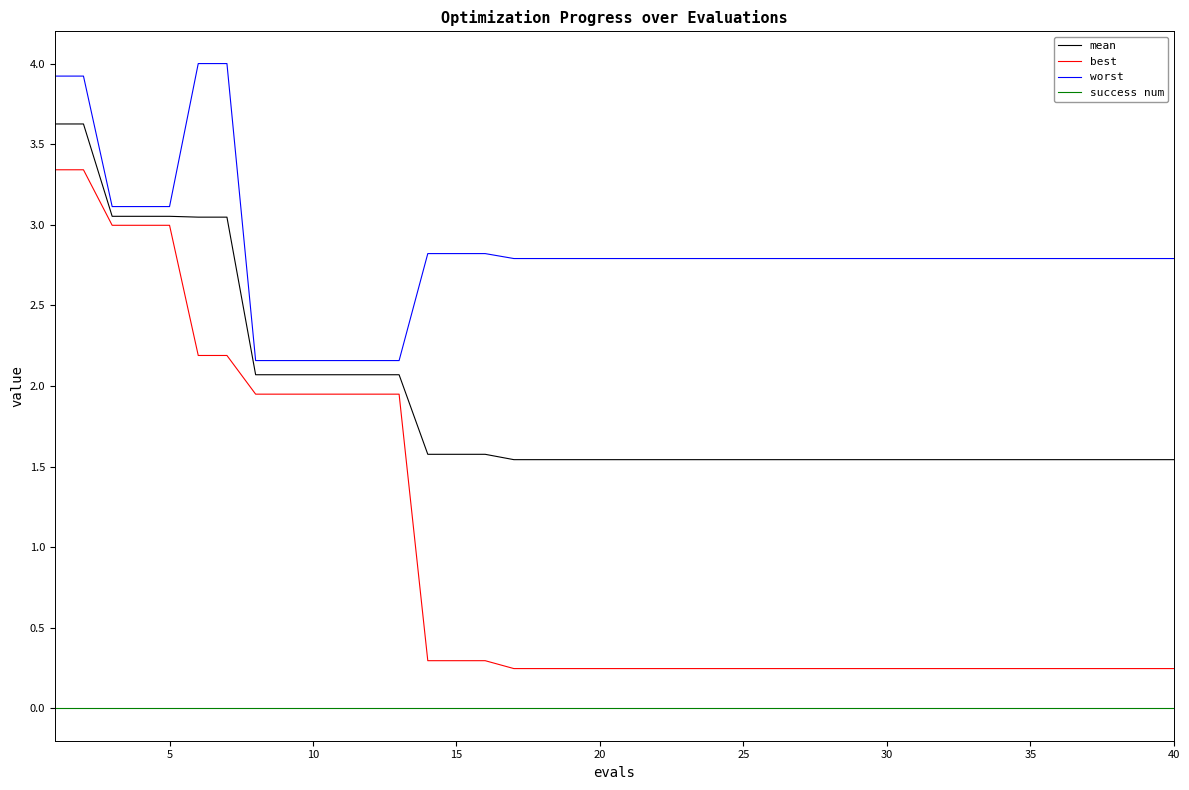

Which series has the widest spread of values?

best